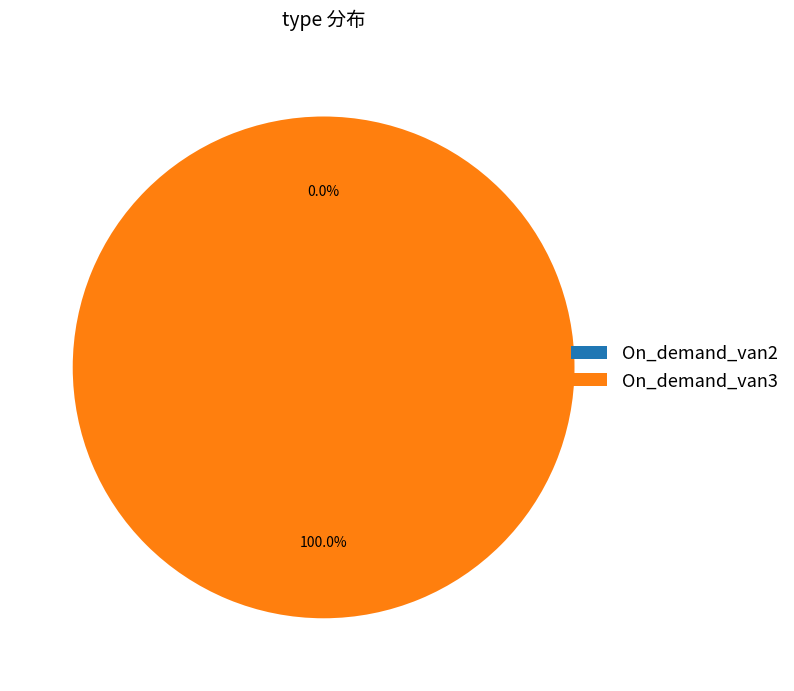

To the nearest percent, what percentage of the pie is On_demand_van3?

100%